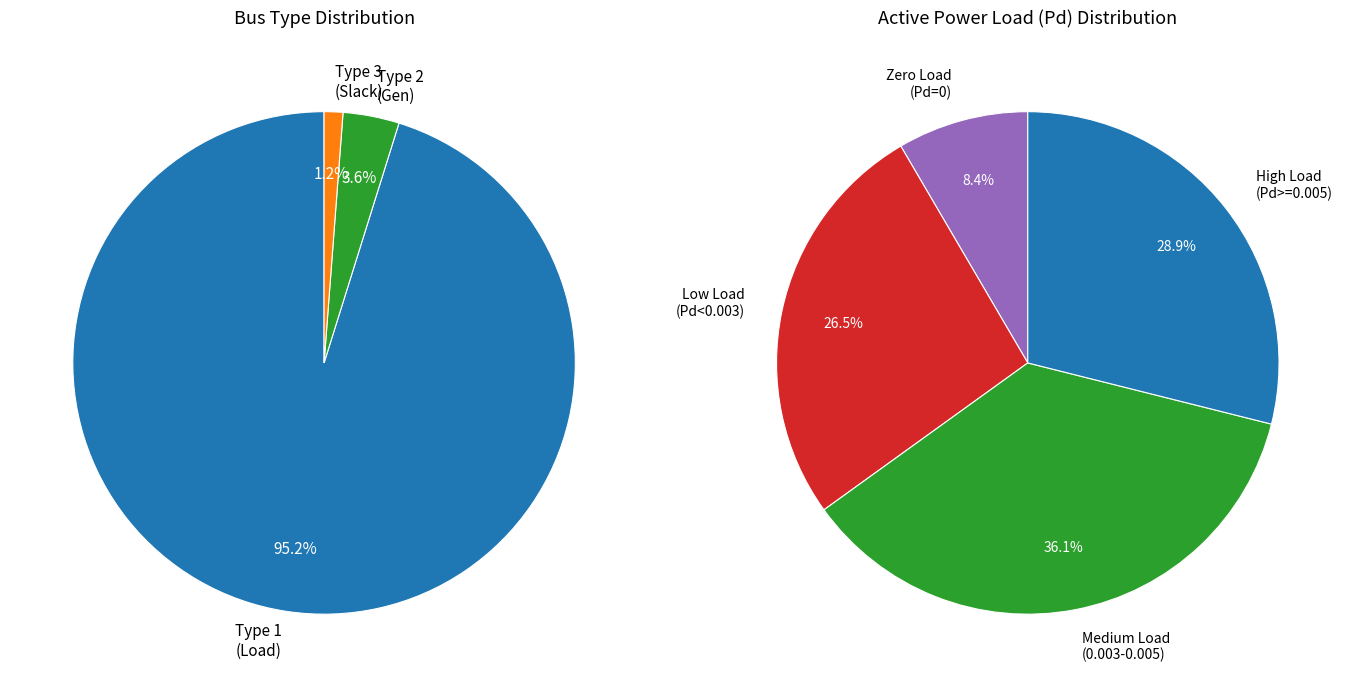

To the nearest percent, what is the difference between the BUS_TYPE_3 and BUS_TYPE_2 slice percentages?

2%